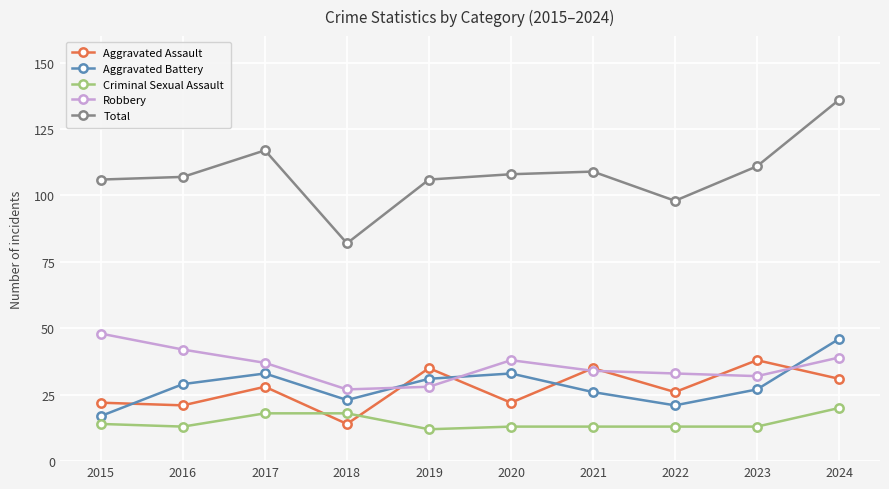

Which series has the largest range (max minus min)?

Total